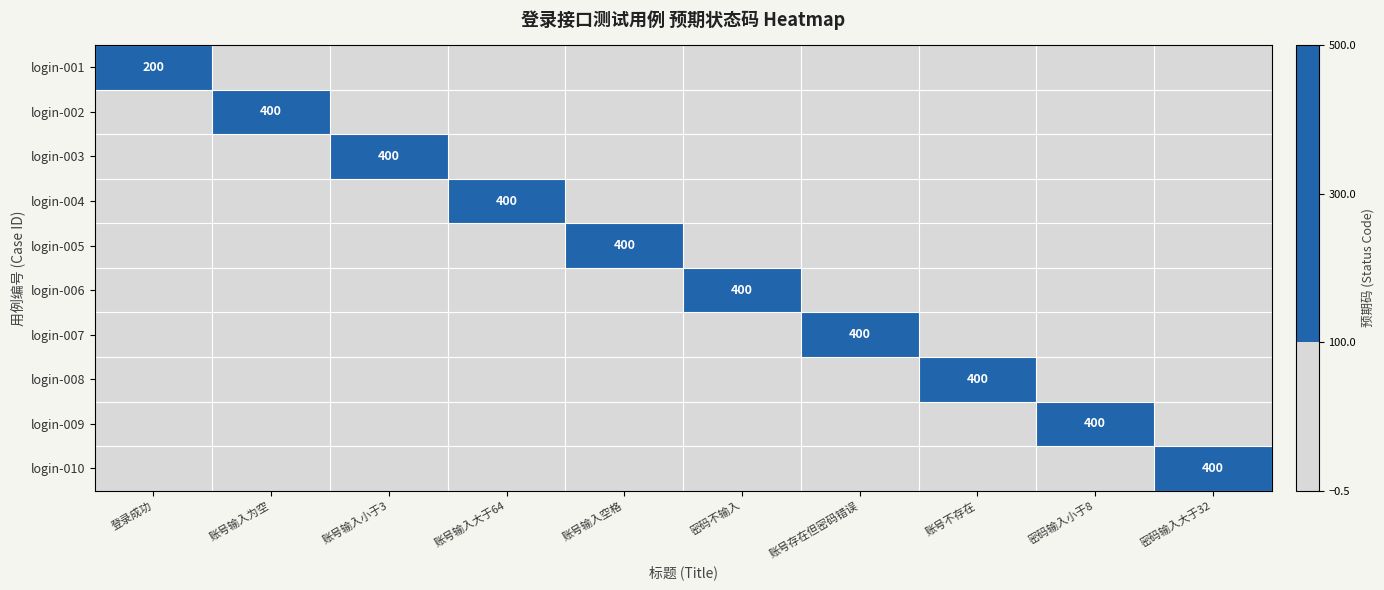

Rank the series by their maximum value, from highest to lowest.

login-002, login-003, login-004, login-005, login-006, login-007, login-008, login-009, login-010, login-001